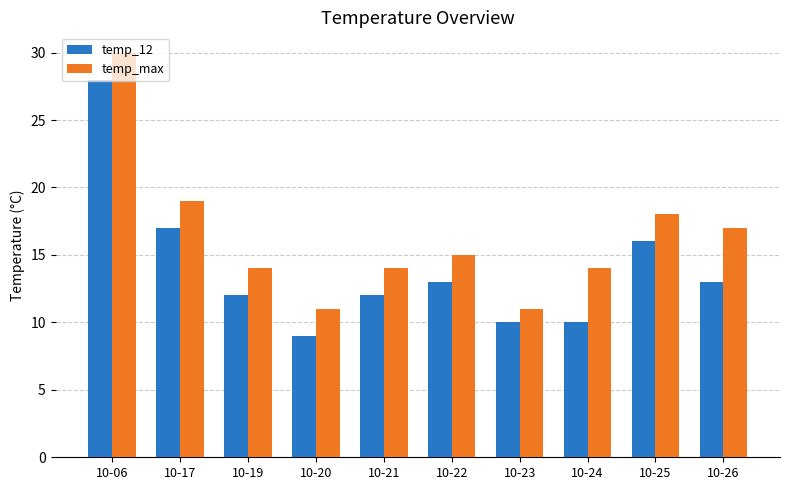

The temp_12 series shows 10 at 10-23. True or false?

True